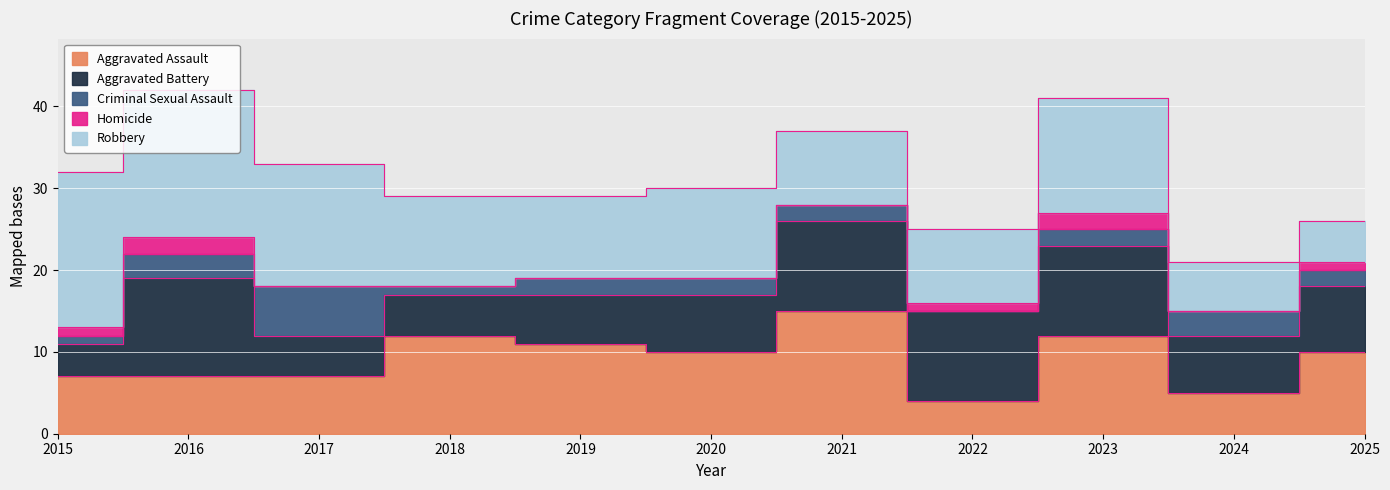

The value of Aggravated Assault at 2020 is 10. True or false?

True